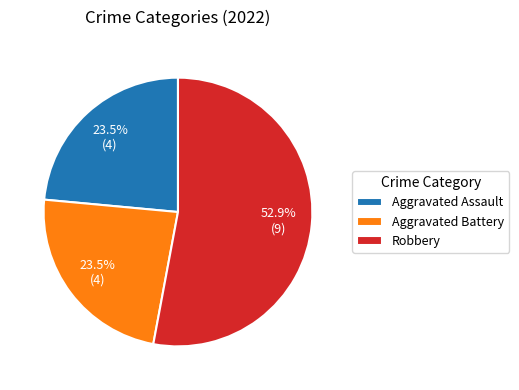

Which slice represents more than half of the pie?

Robbery